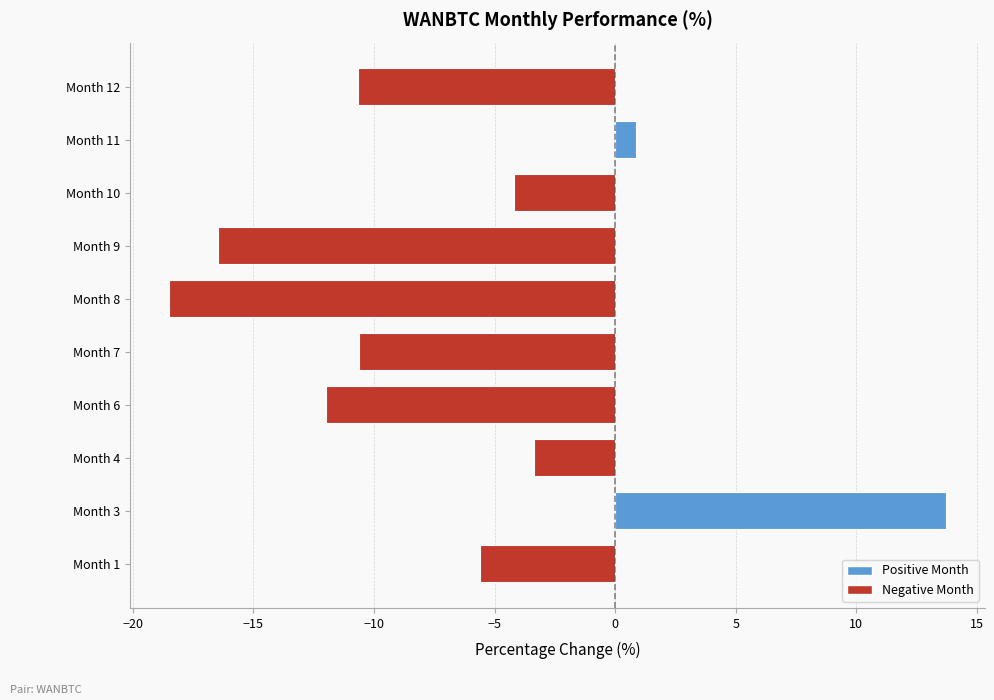

The value at Month 7 is -2.2. True or false?

False